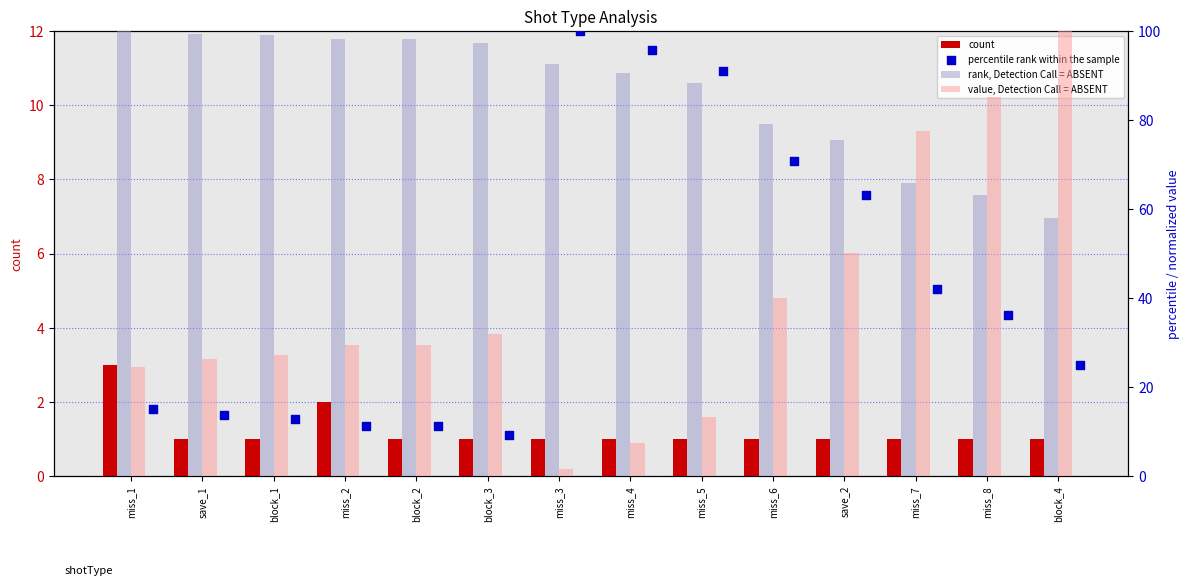

Which series contains the highest Y value?

rank, Detection Call = ABSENT